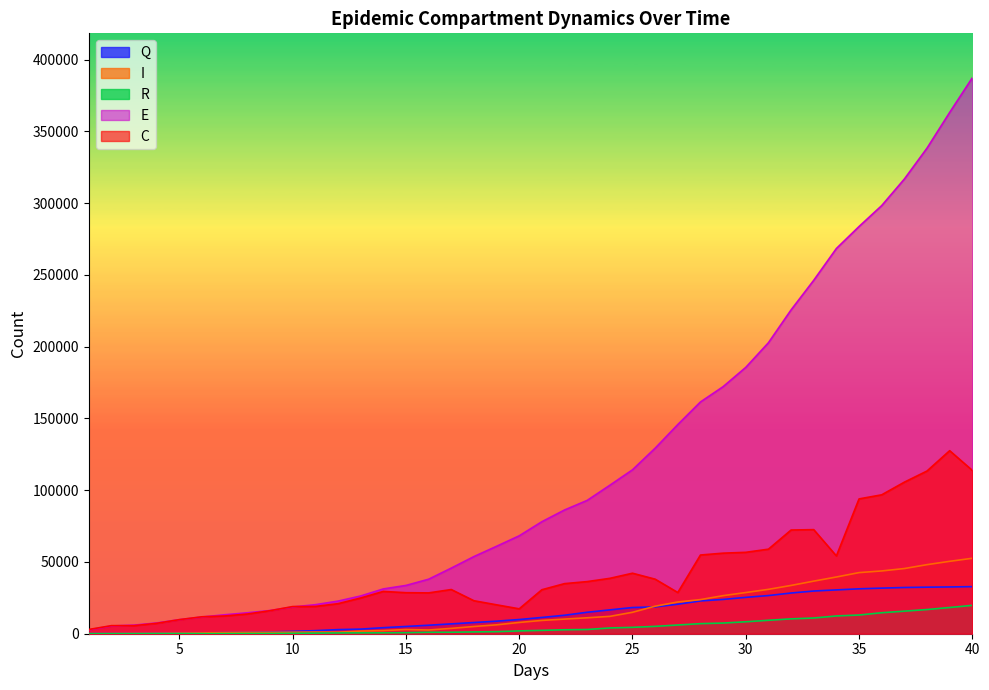

Rank the categories by C value from lowest to highest.

1, 3, 2, 4, 5, 6, 7, 8, 9, 20, 10, 11, 19, 12, 18, 13, 16, 15, 27, 14, 21, 17, 22, 23, 26, 24, 25, 34, 28, 29, 30, 31, 32, 33, 35, 36, 37, 38, 40, 39